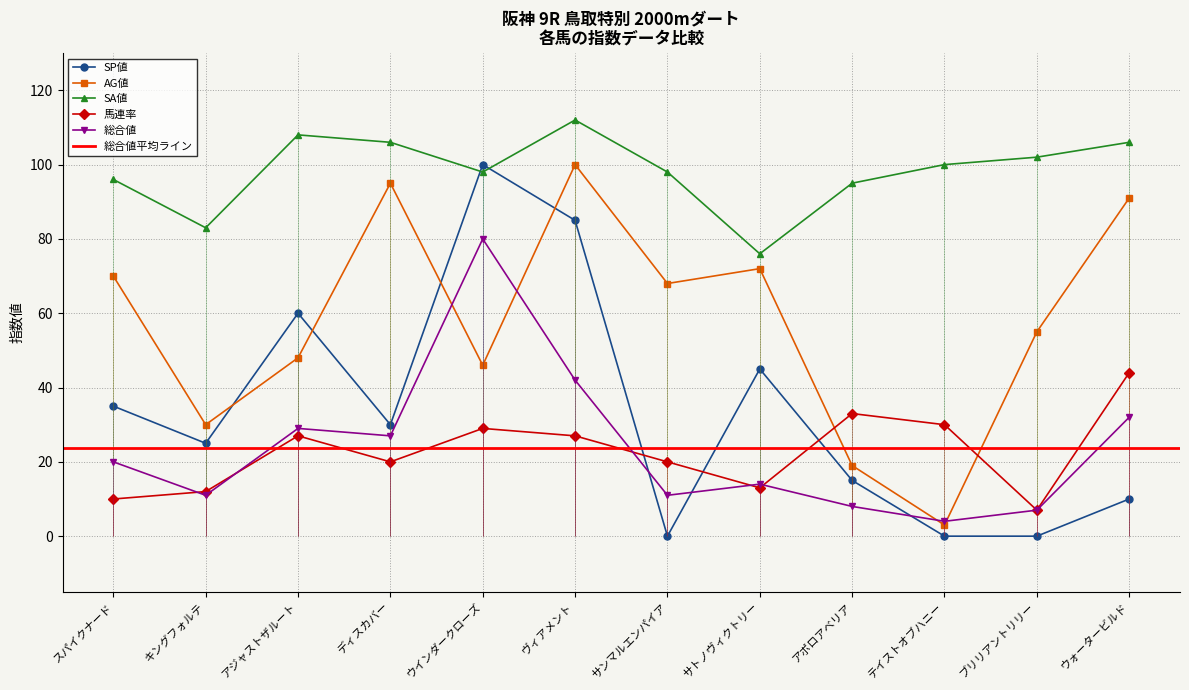

Is it true that 総合値 equals 27 at ディスカバー?

True